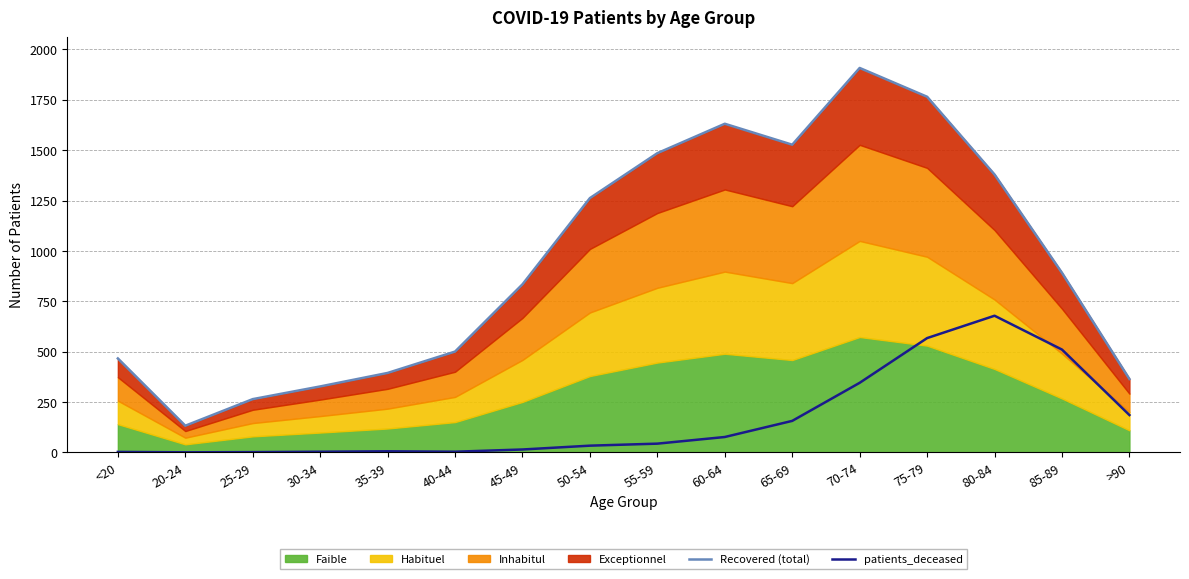

Reading left to right, transcribe all the data shown in this chart.

Recovered (total): <20=466	20-24=132	25-29=264	30-34=327	35-39=394	40-44=500	45-49=834	50-54=1262	55-59=1485	60-64=1631	65-69=1527	70-74=1908	75-79=1765	80-84=1379	85-89=891	>90=364
patients_deceased: <20=2	20-24=0	25-29=1	30-34=3	35-39=5	40-44=3	45-49=14	50-54=33	55-59=43	60-64=76	65-69=156	70-74=345	75-79=567	80-84=678	85-89=510	>90=185